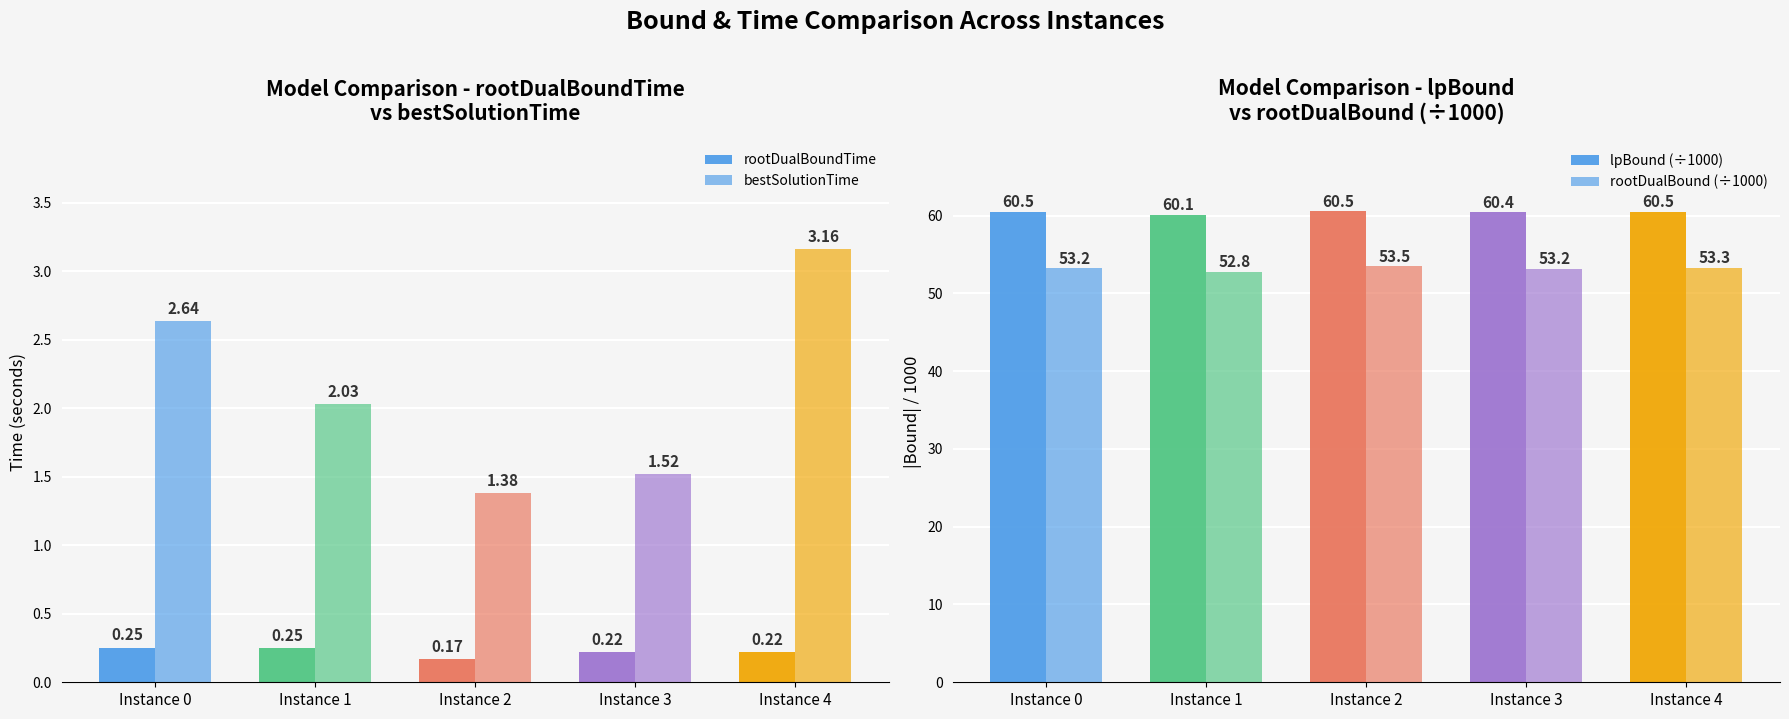

Does the chart contain stacked bars?

No